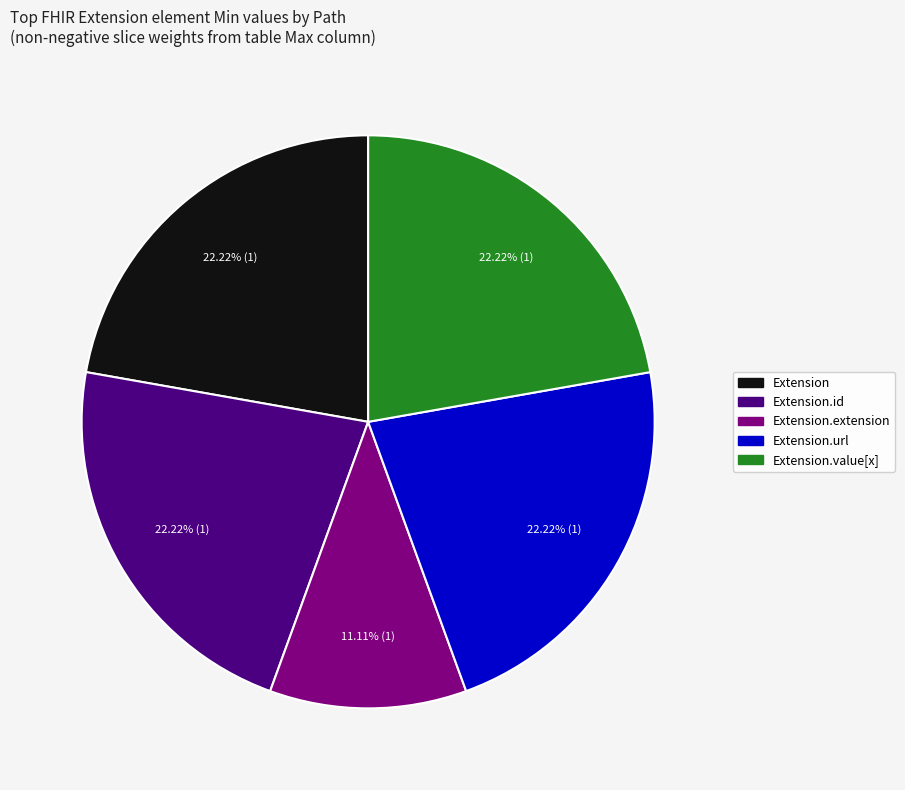

What is the smallest slice in the pie chart?

Extension.extension